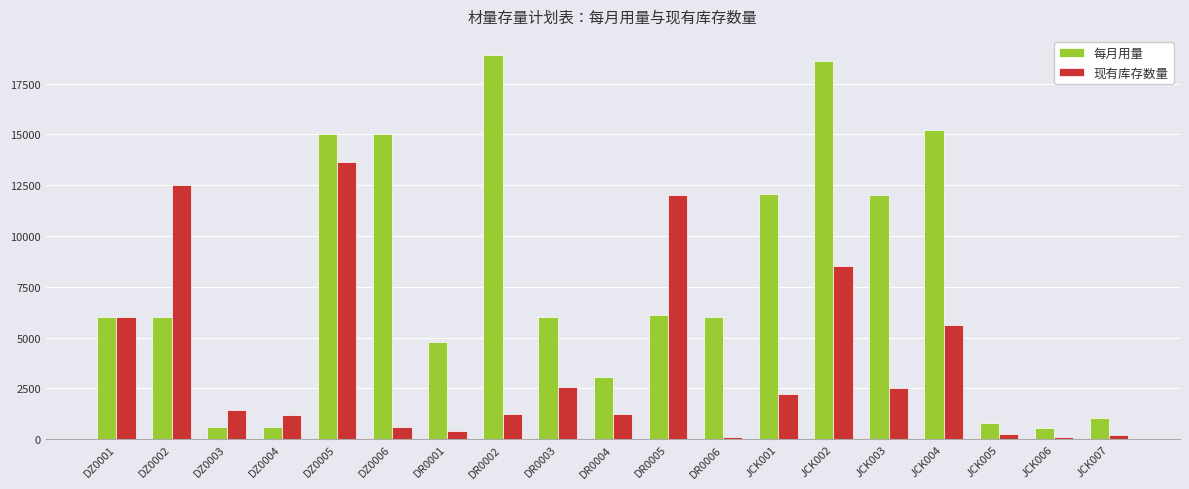

Read the 每月用量 value at JCK001, to the nearest 100.

12100